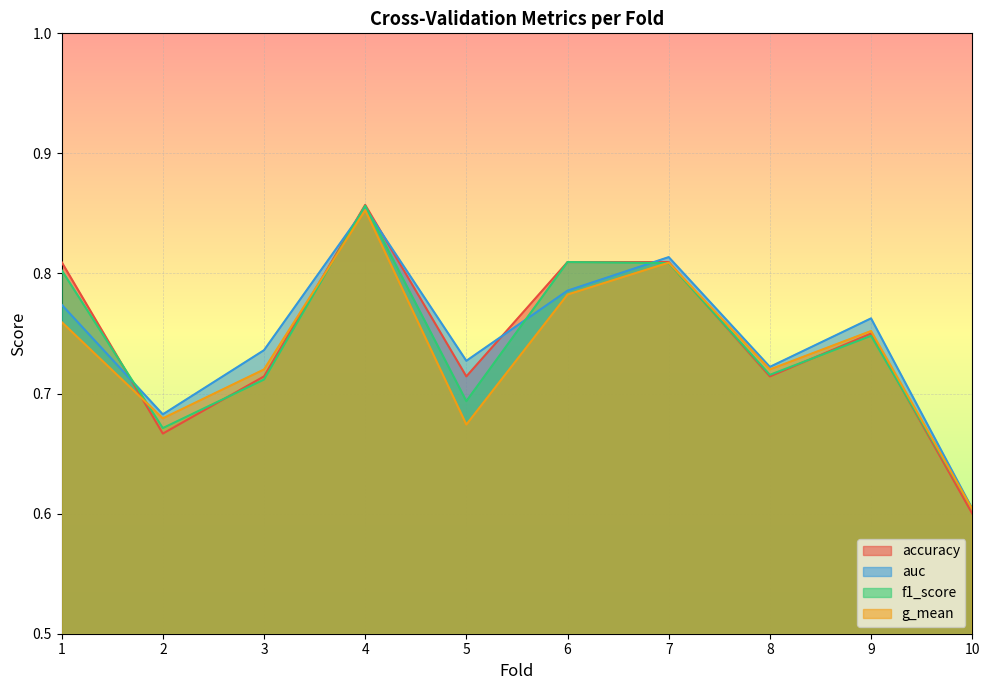

At how many categories does at least one series exceed 0?

10